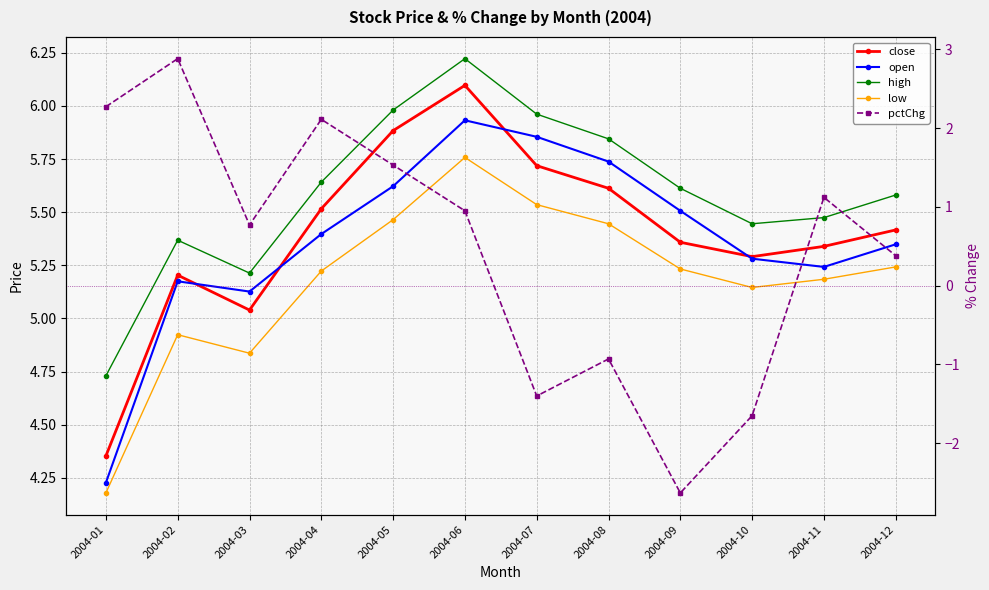

What is the difference between the maximum and second lowest values in the pctChg series?

4.5